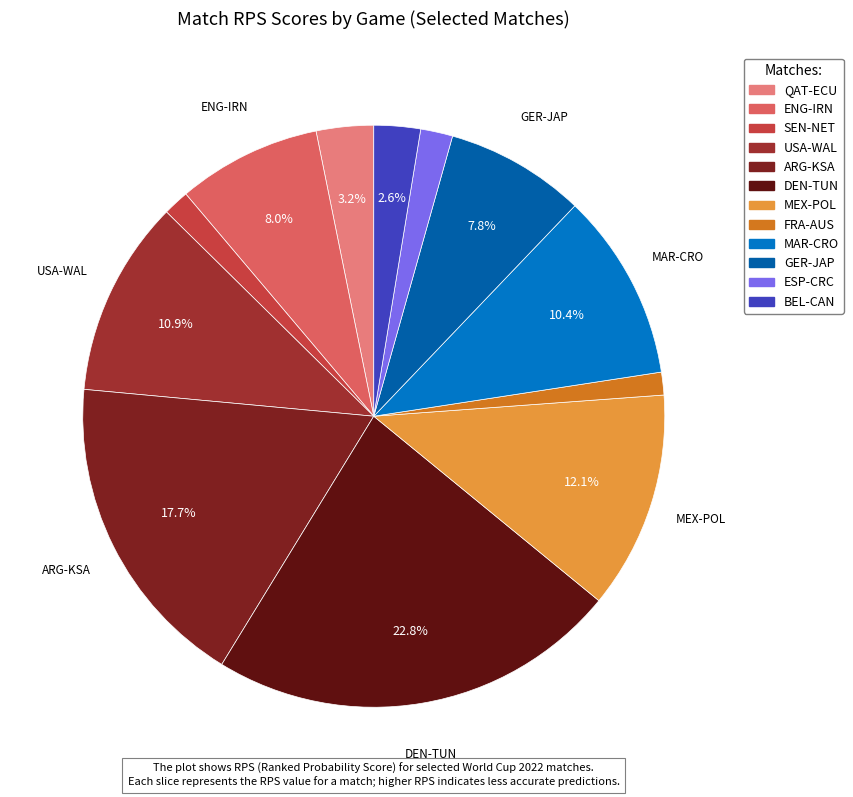

The SEN-NET slice represents 11% of the pie. True or false?

False